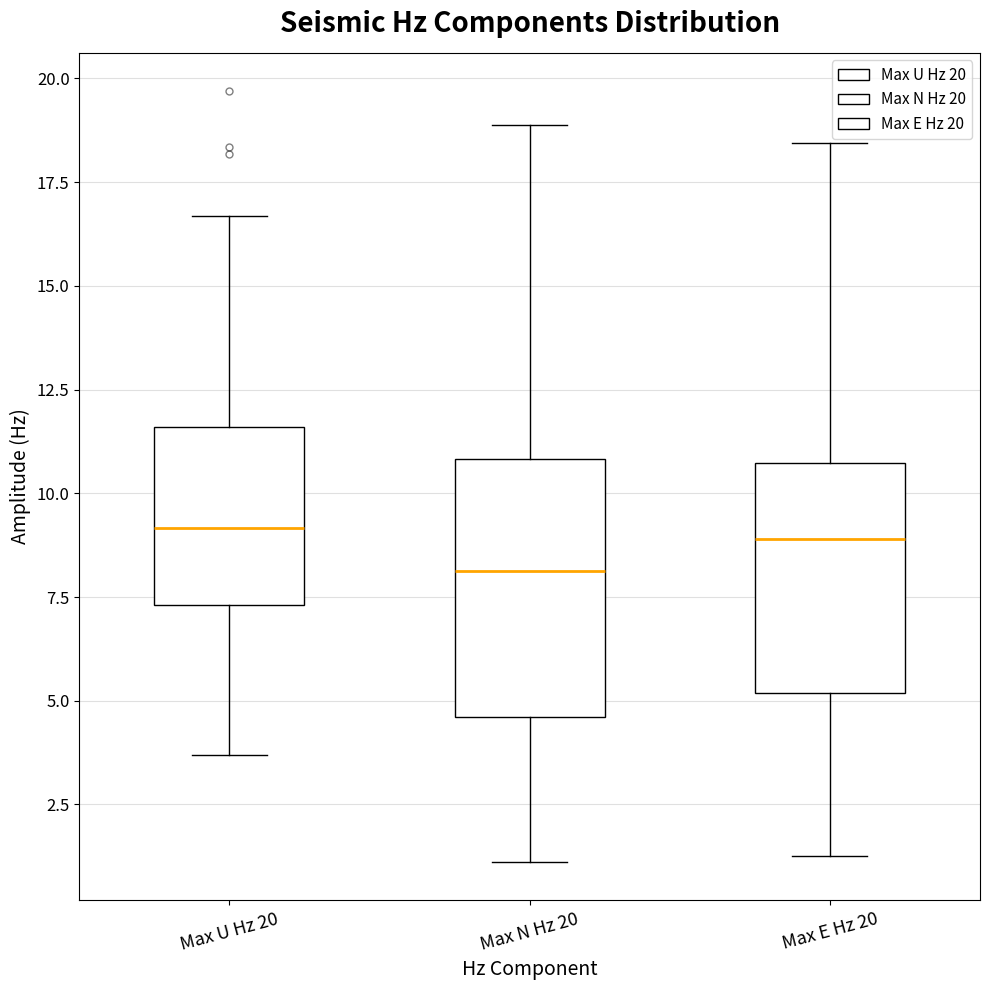

Which box has the lowest median line?

Max N Hz 20